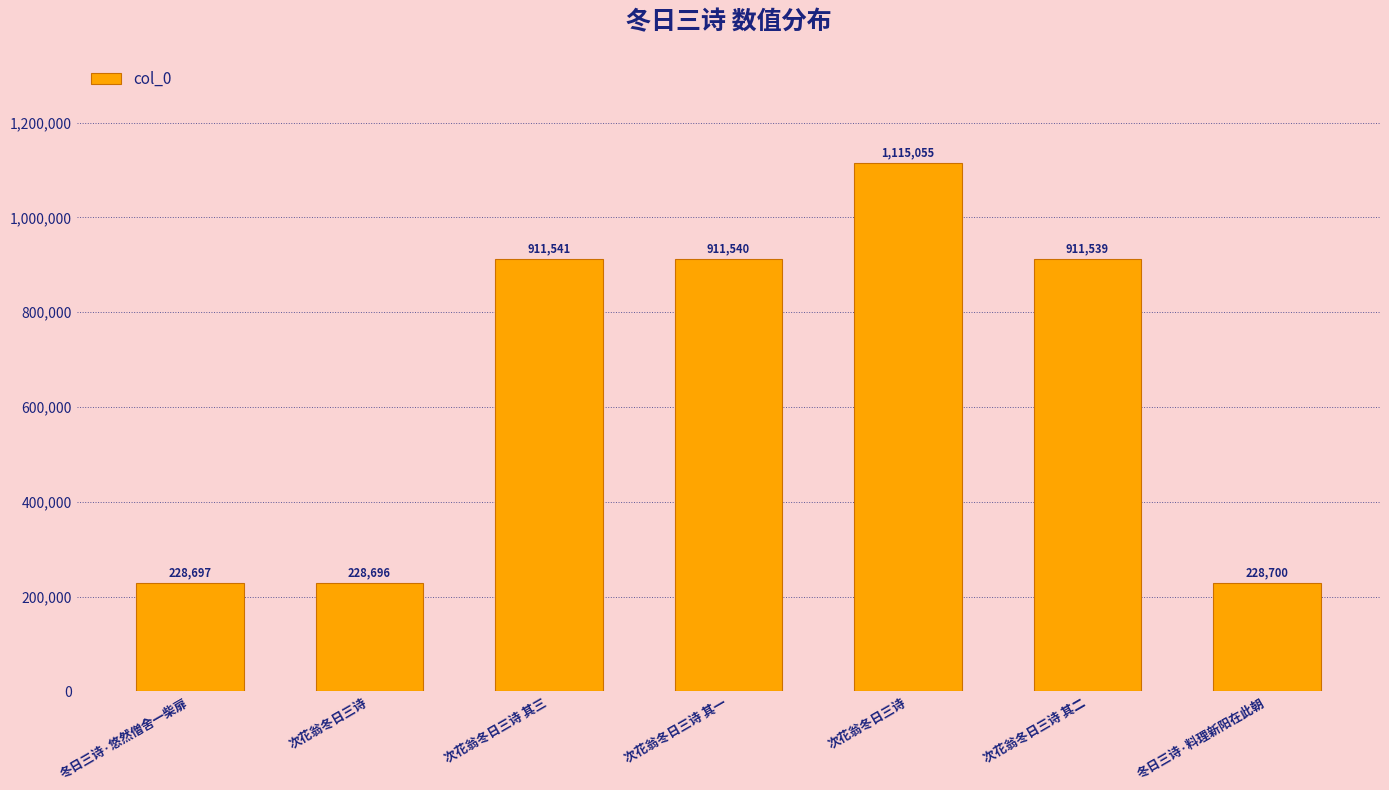

What is the label of the 1st bar from the left?

冬日三诗·悠然僧舍一柴扉